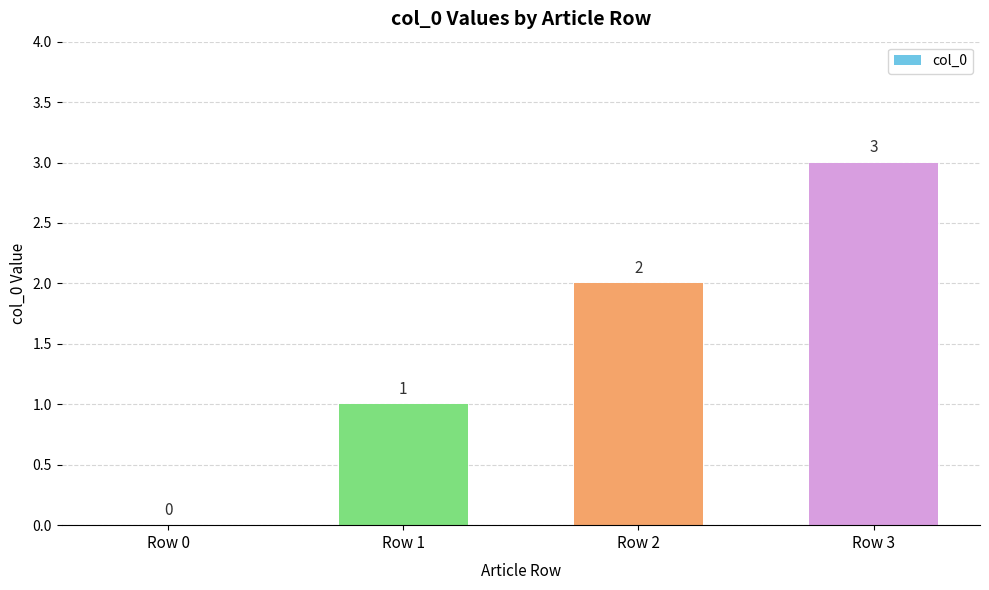

The chart shows a value of 2 at Row 1. True or false?

False